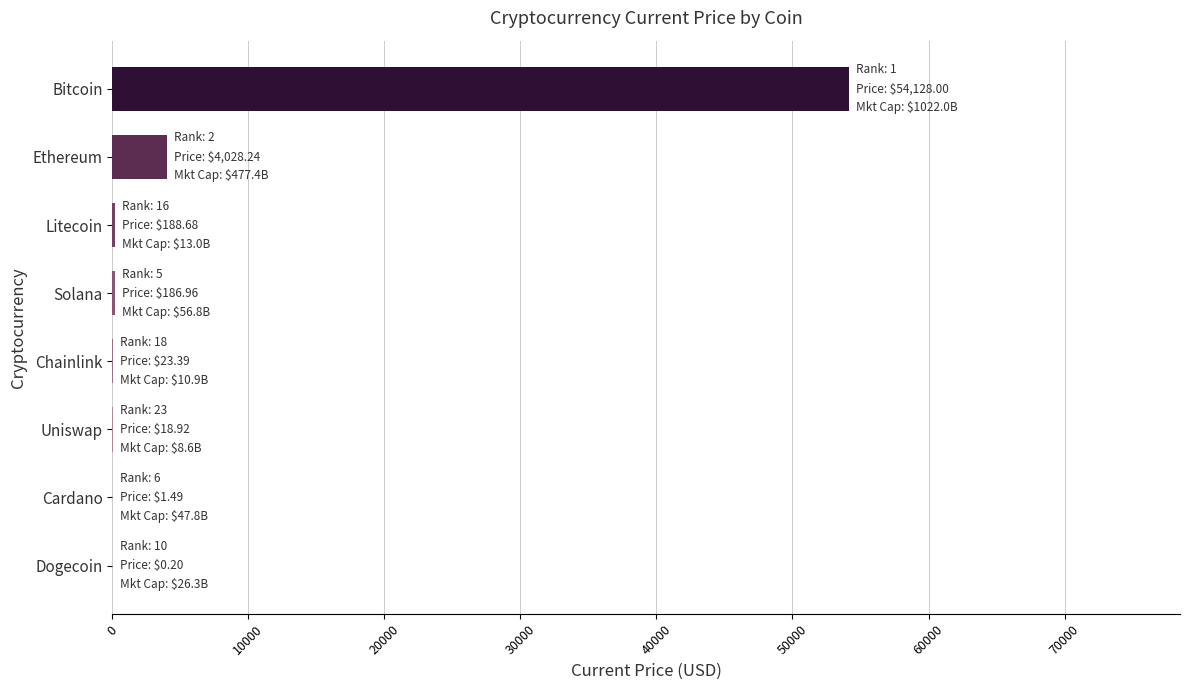

What is the average value?

7322.0